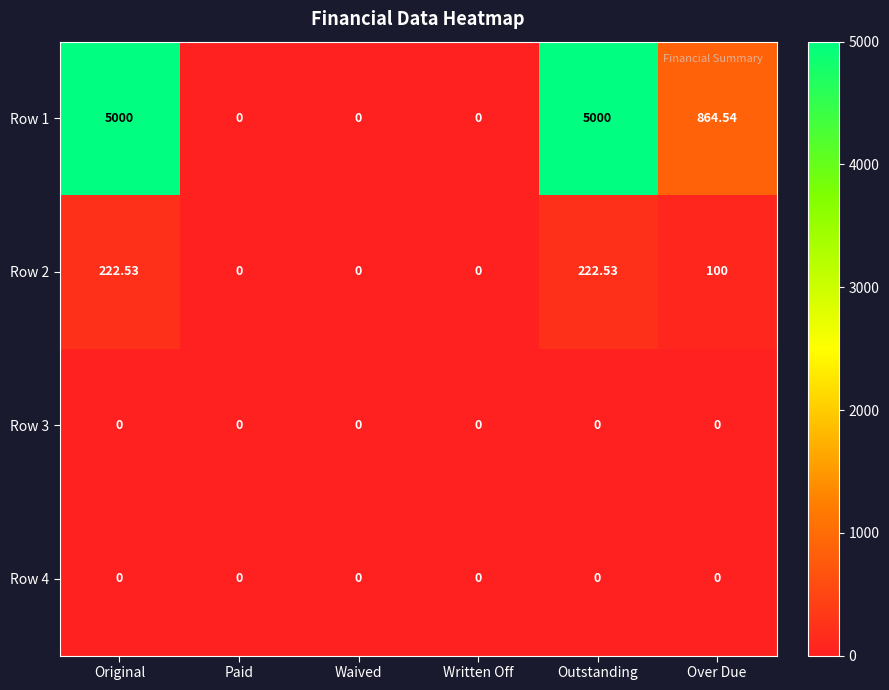

At which label does Row 2 first exceed 100?

Original